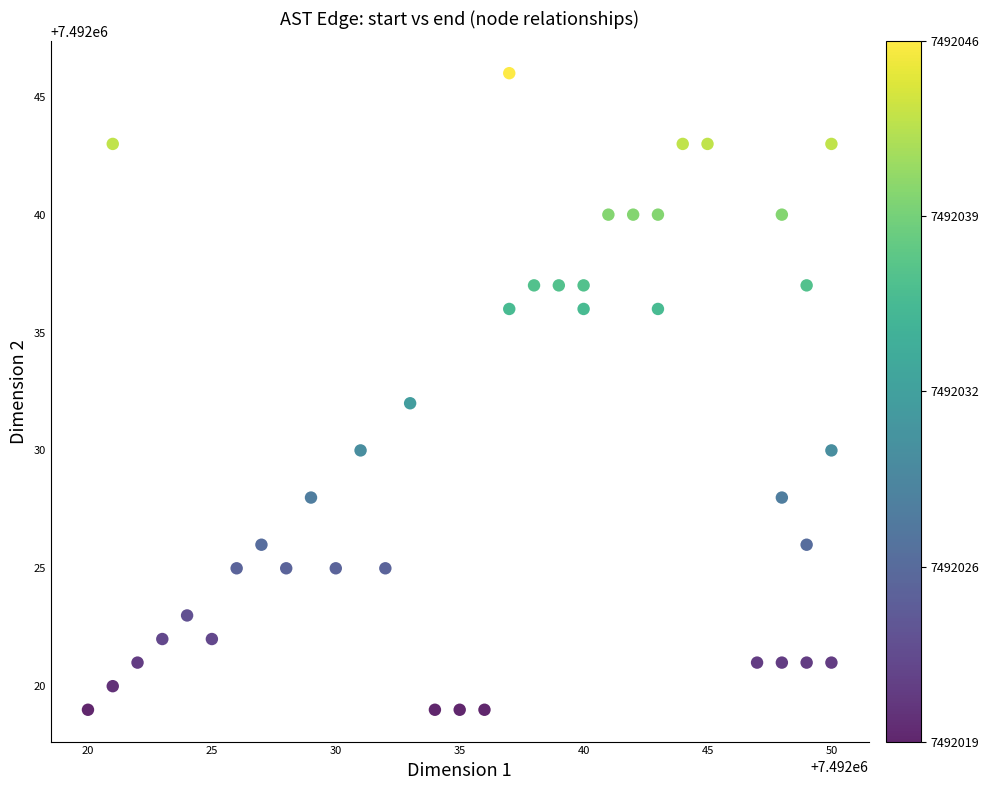

What is the range of Y values (max minus min)?

27